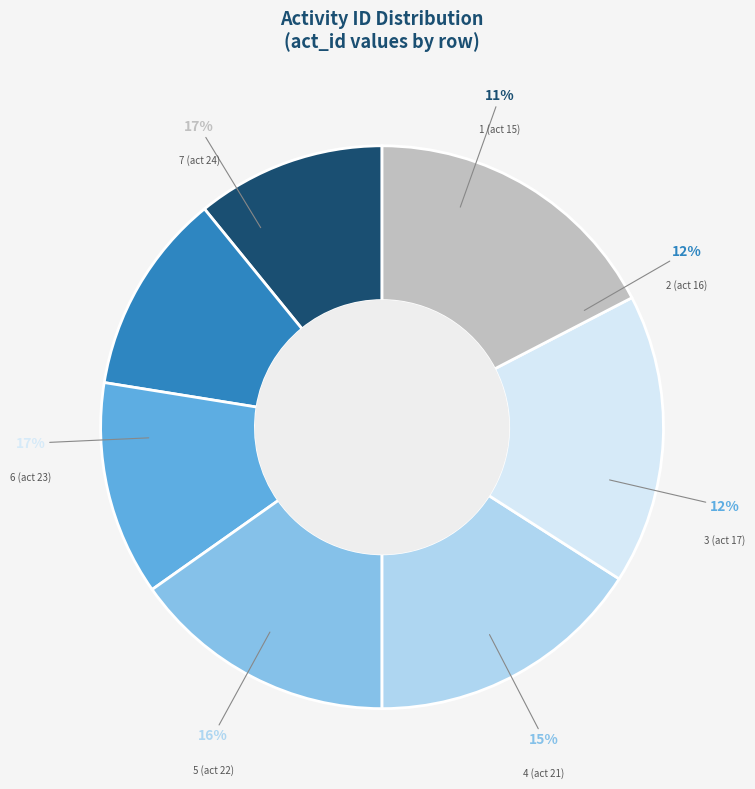

Is it true that 1 (act 15) is 11% of the pie?

True